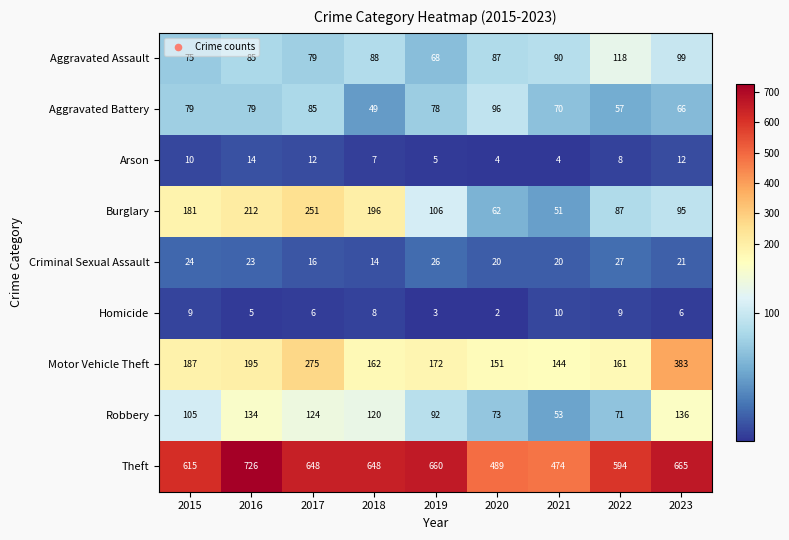

What is the difference between the maximum and minimum values in the Aggravated Assault series?

50